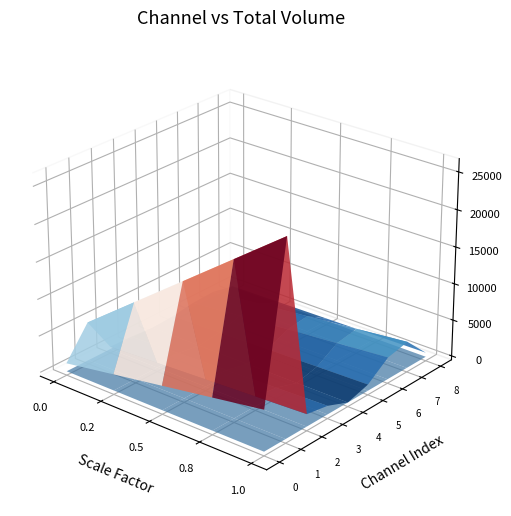

How many categories are shown in the chart?

9